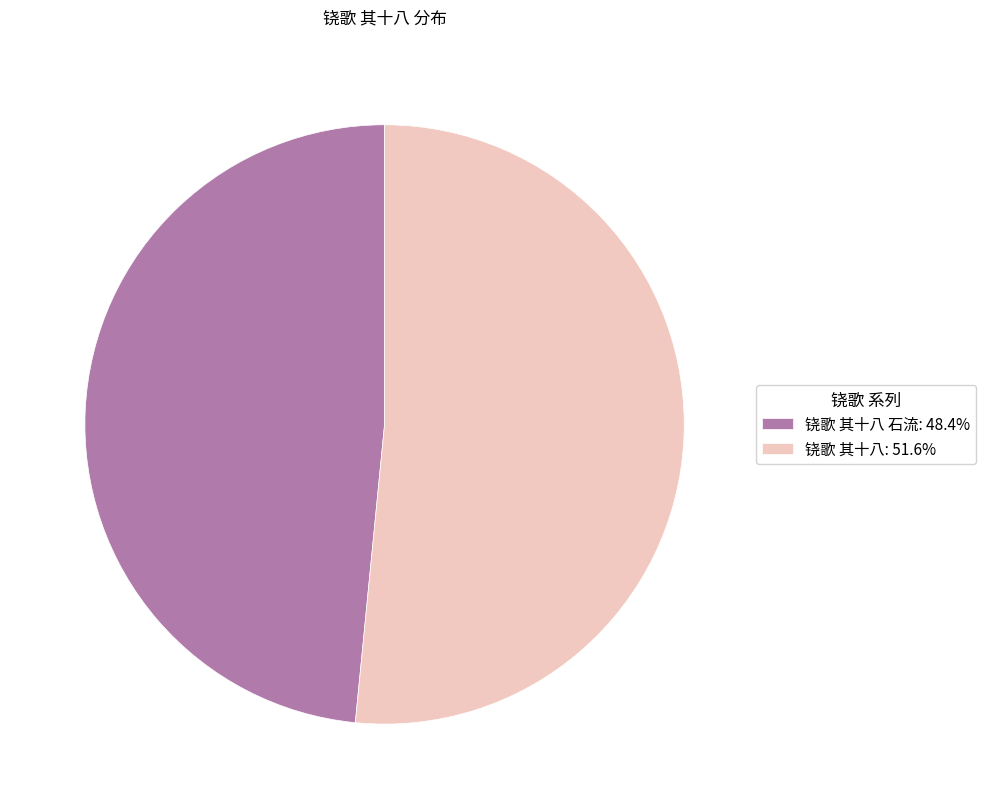

Does 铙歌 其十八: 51.6% account for over 50% of the chart?

Yes